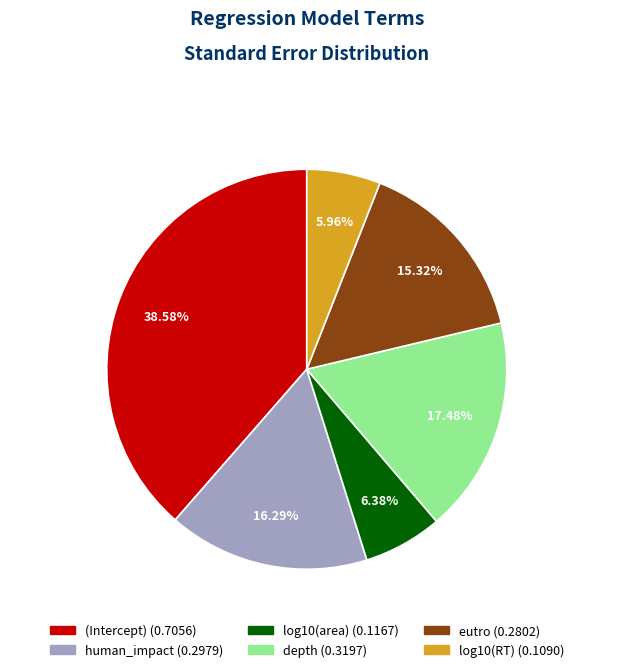

How much of the chart is everything except depth?

82.5%